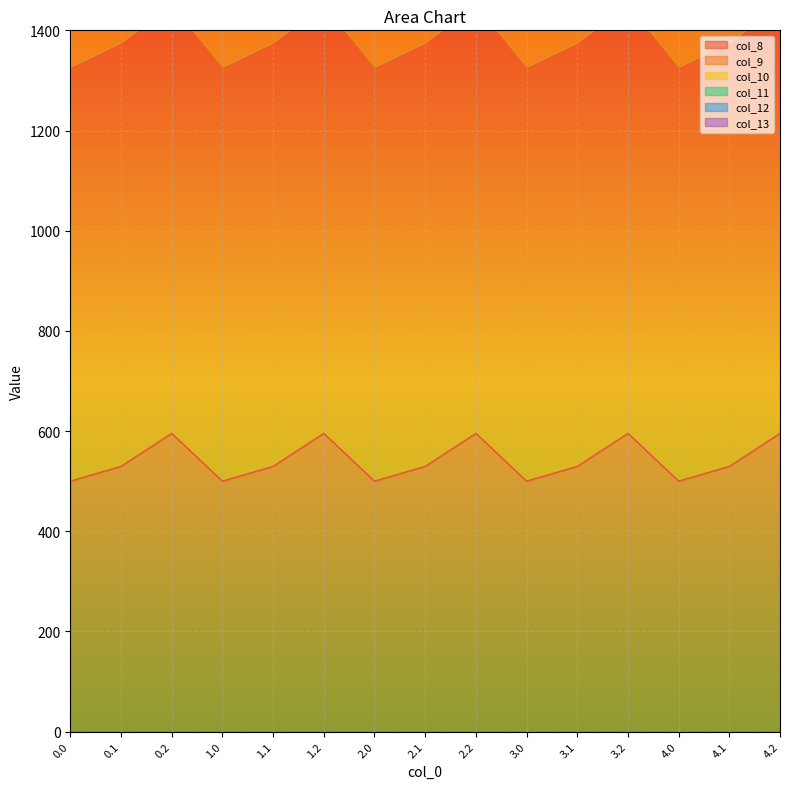

True or false: col_10 has more than 0 interior local peaks.

True